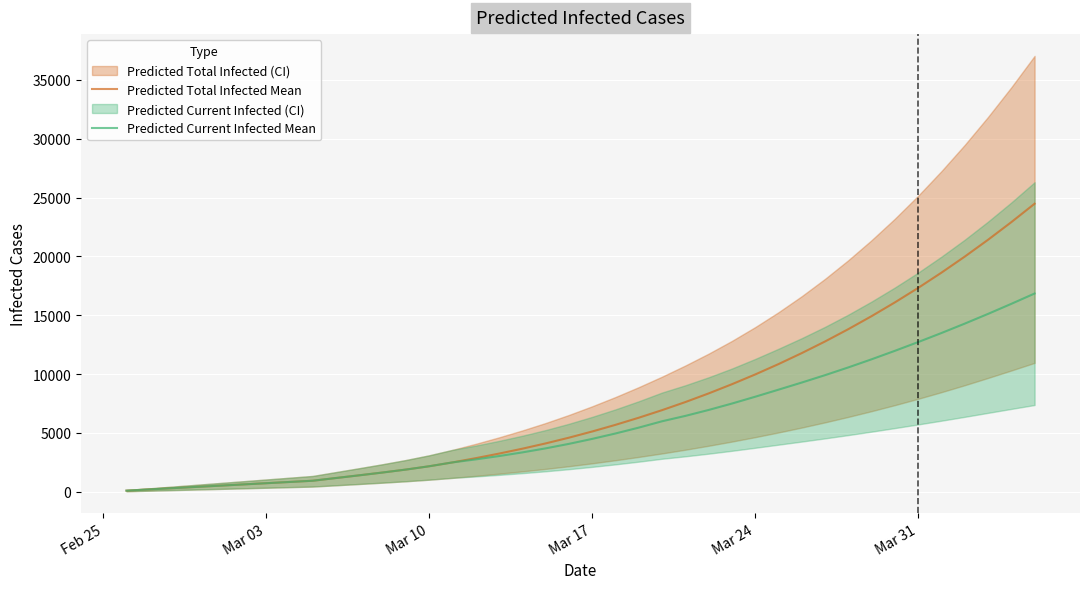

The value of Predicted Current Infected Mean at Mar 24 is 8077. True or false?

True